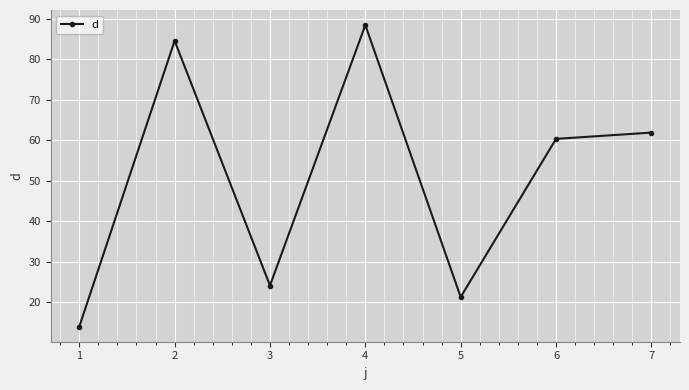

Where is the first local maximum?

2